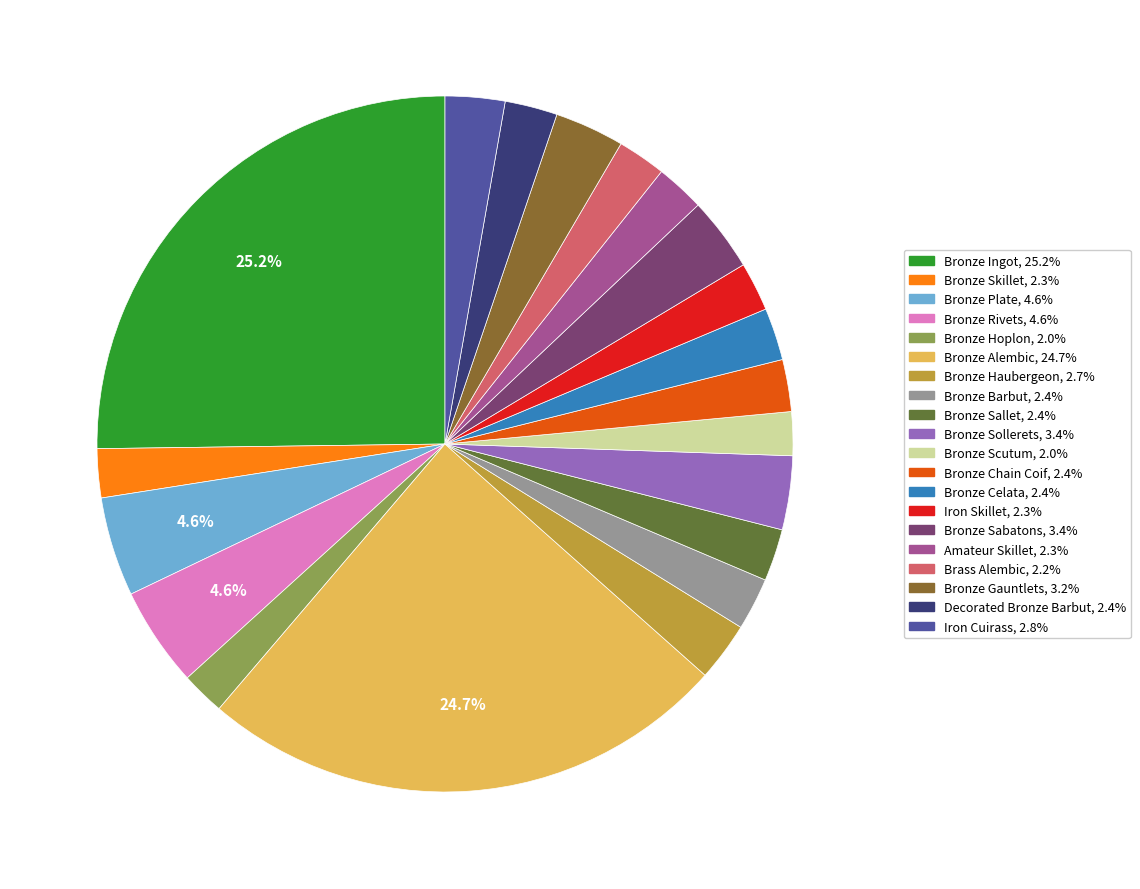

What is the largest slice in the pie chart?

Bronze Ingot